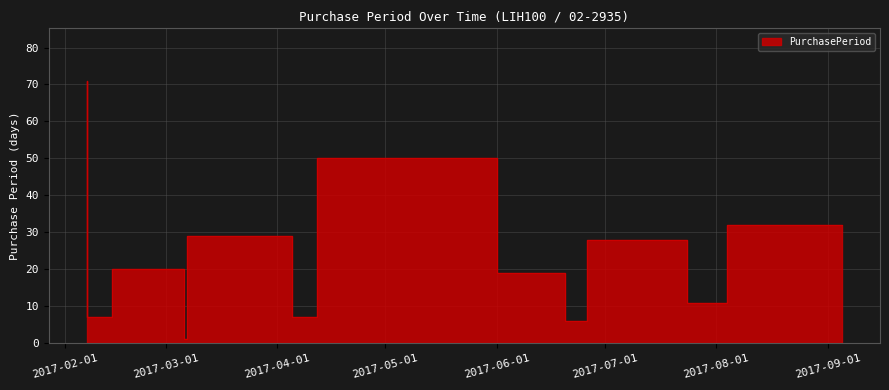

At which category does the chart reach its minimum across all series?

2017-03-07